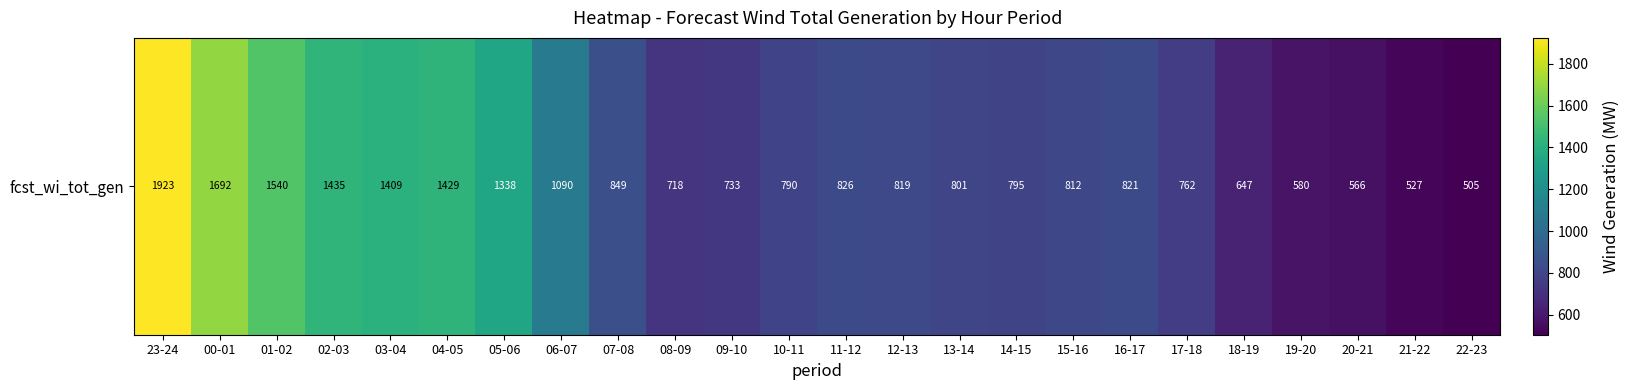

At which category does the chart reach its peak across all series?

23-24